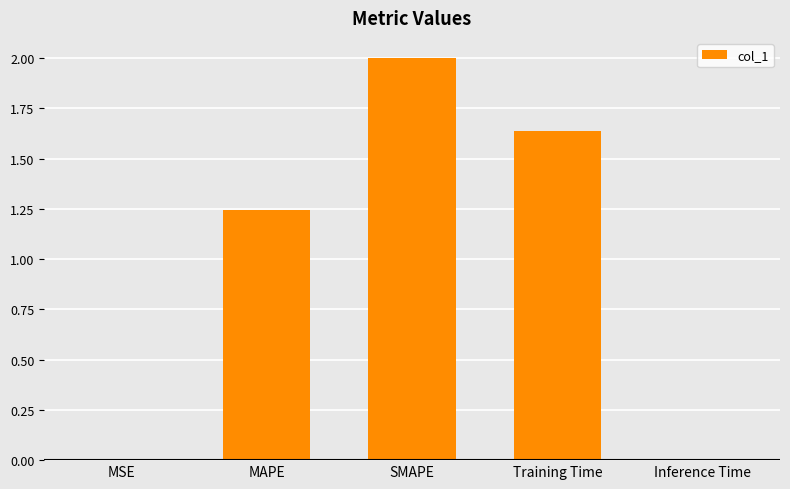

Between Training Time and SMAPE, which is larger?

SMAPE